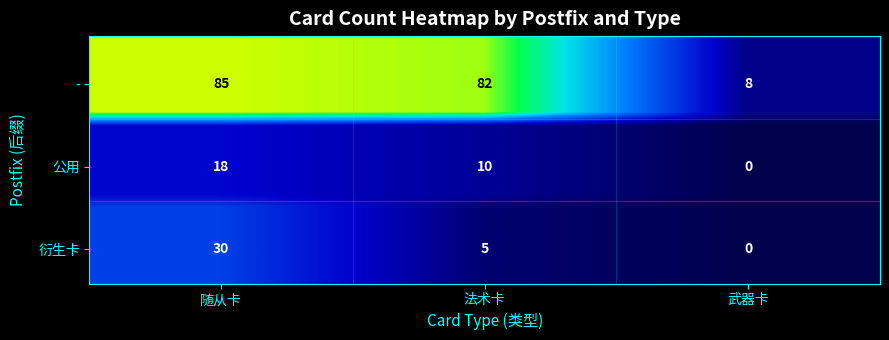

Which has a higher value, 武器卡 or 法术卡?

法术卡